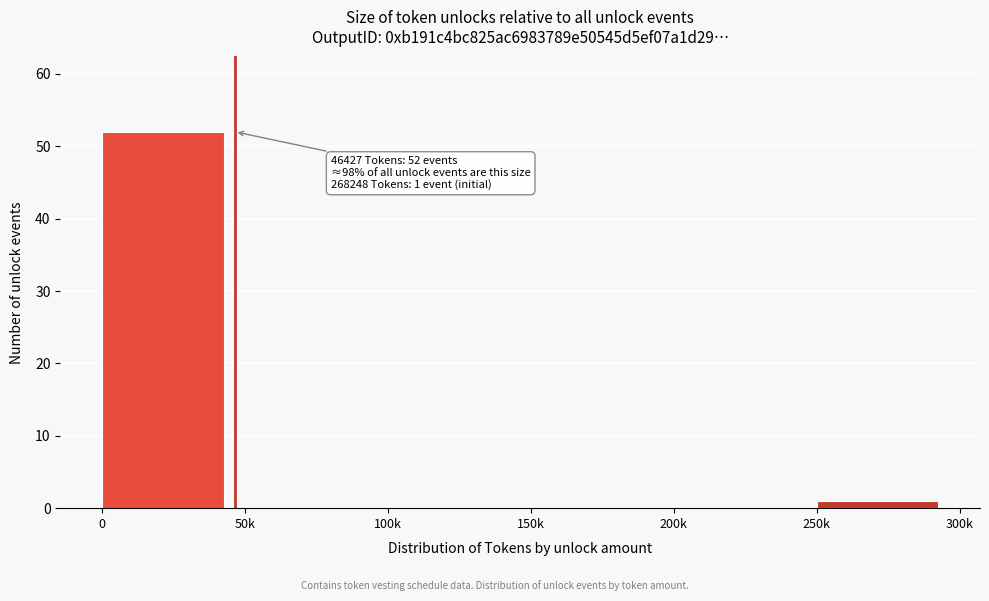

Reading right to left, what are all the values shown in this chart?

250k=1	200k=0	150k=0	100k=0	50k=0	0=52